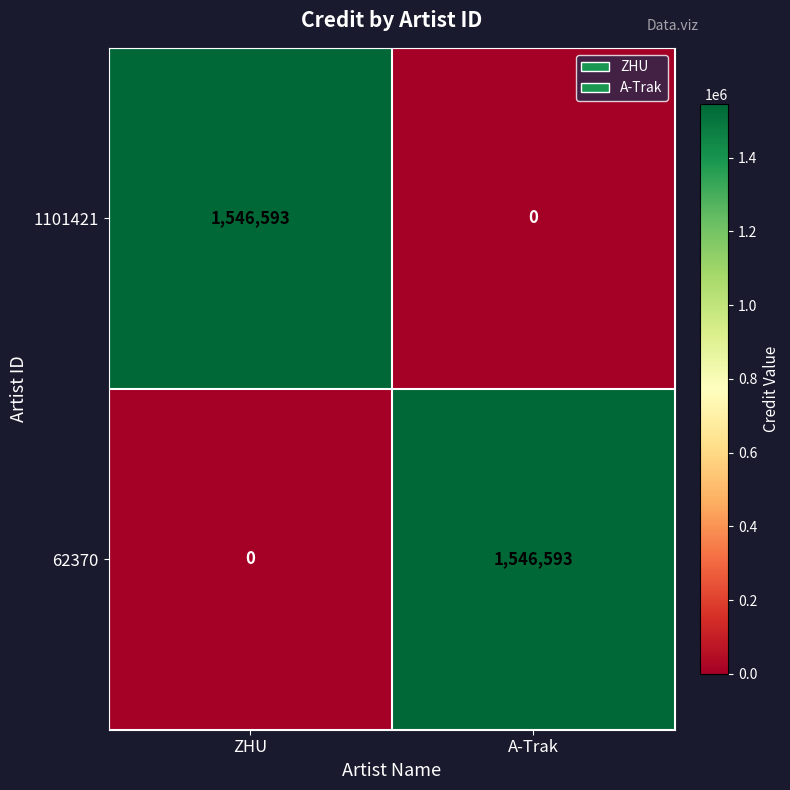

What is the greatest value displayed?

1546593